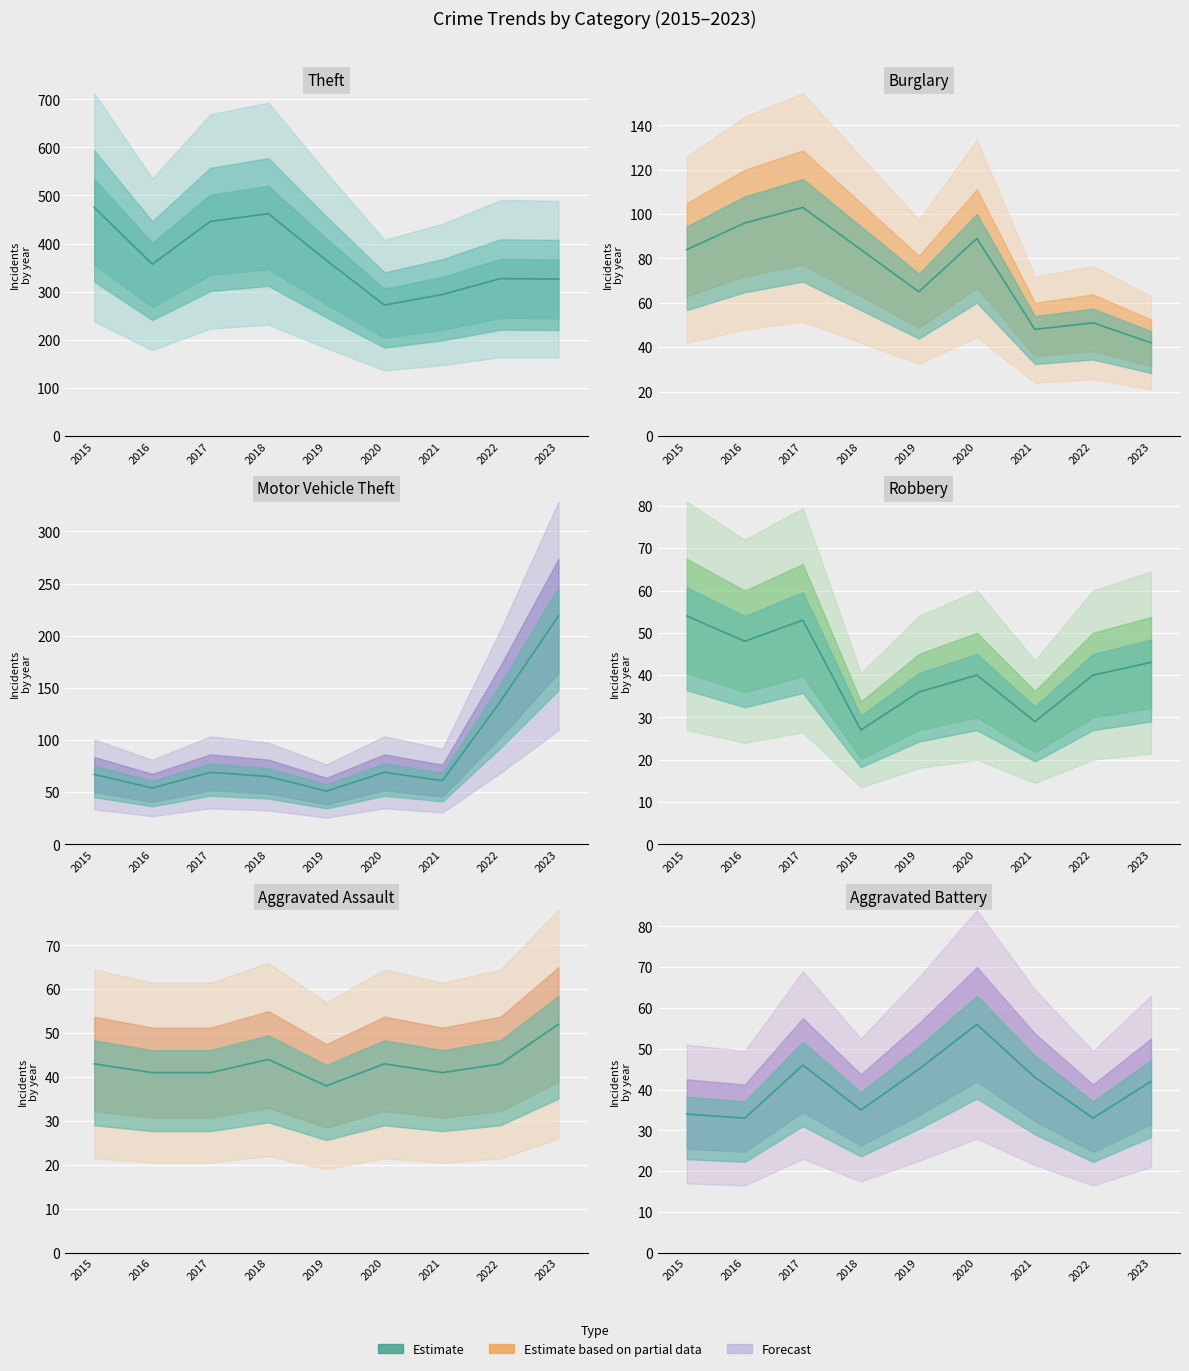

How many interior local valleys does the Aggravated Battery series have?

3